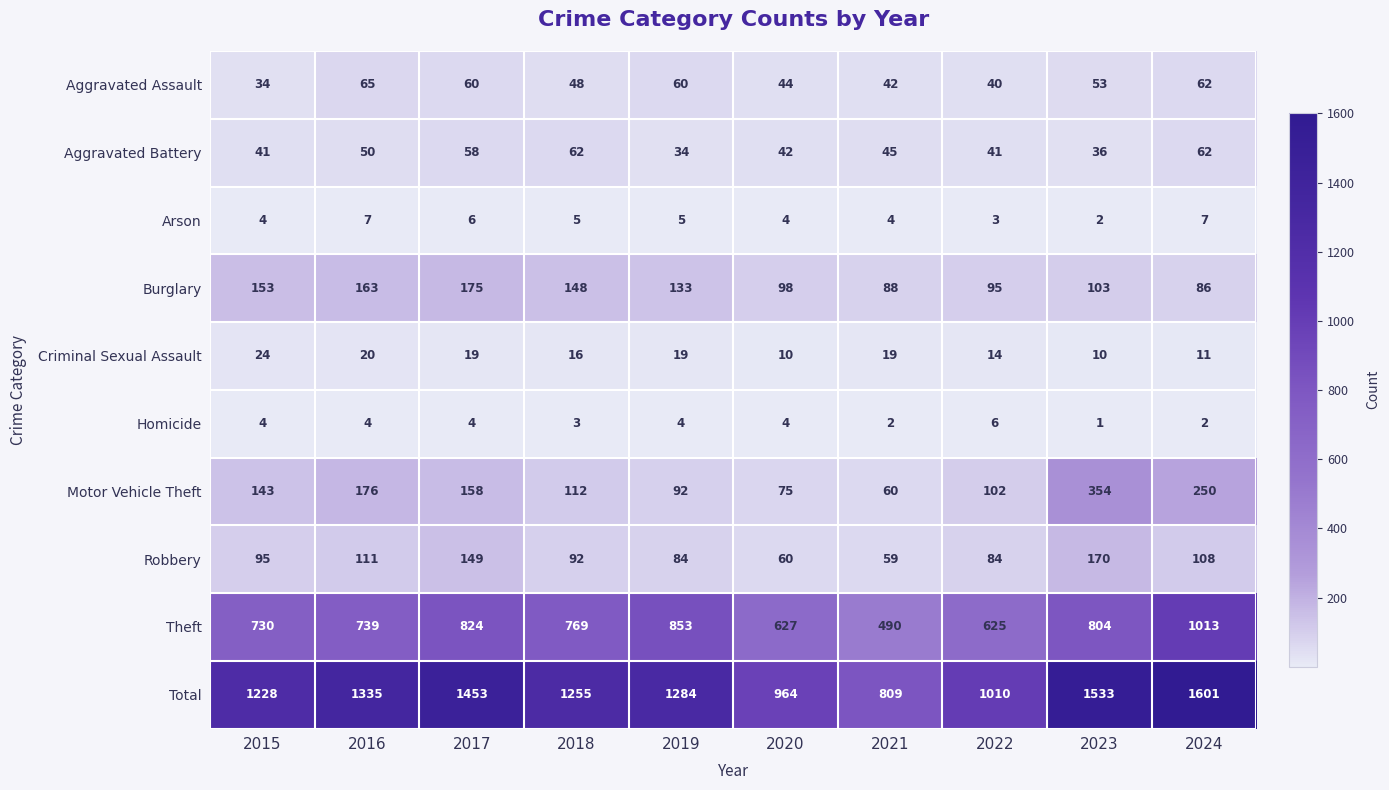

The value of Aggravated Battery at 2024 is 30. True or false?

False